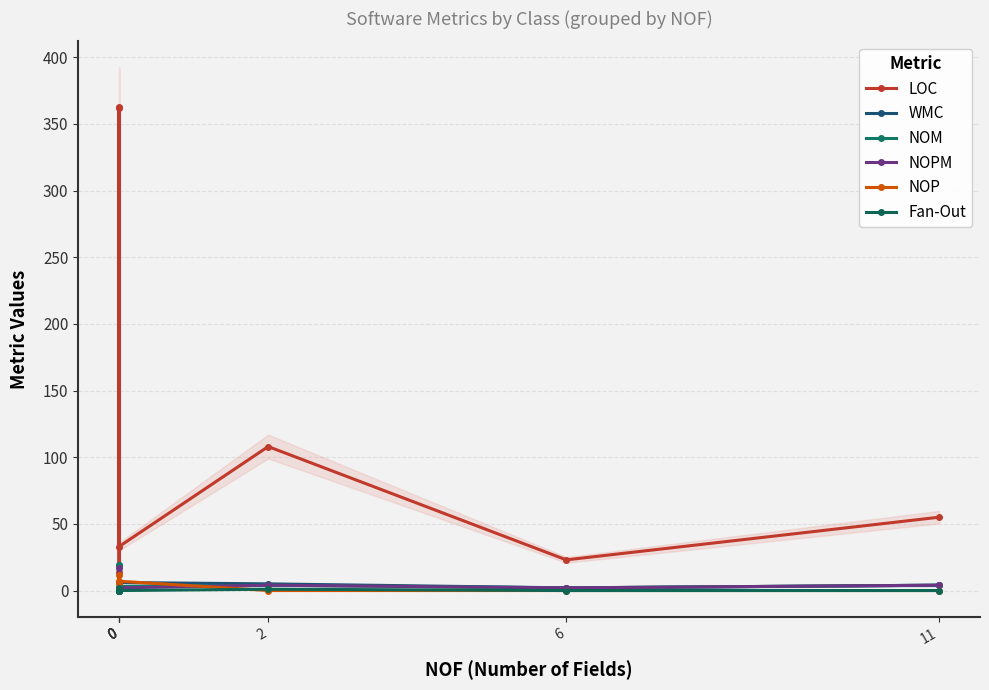

What is the total value across all series at 0?

425